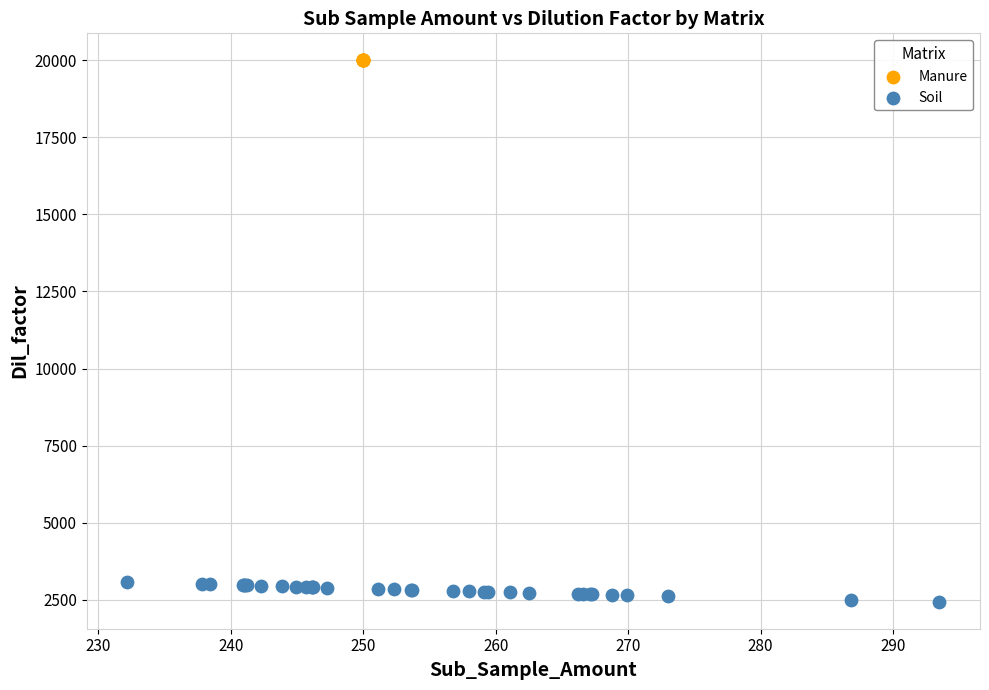

Which series contains the lowest Y value?

Soil